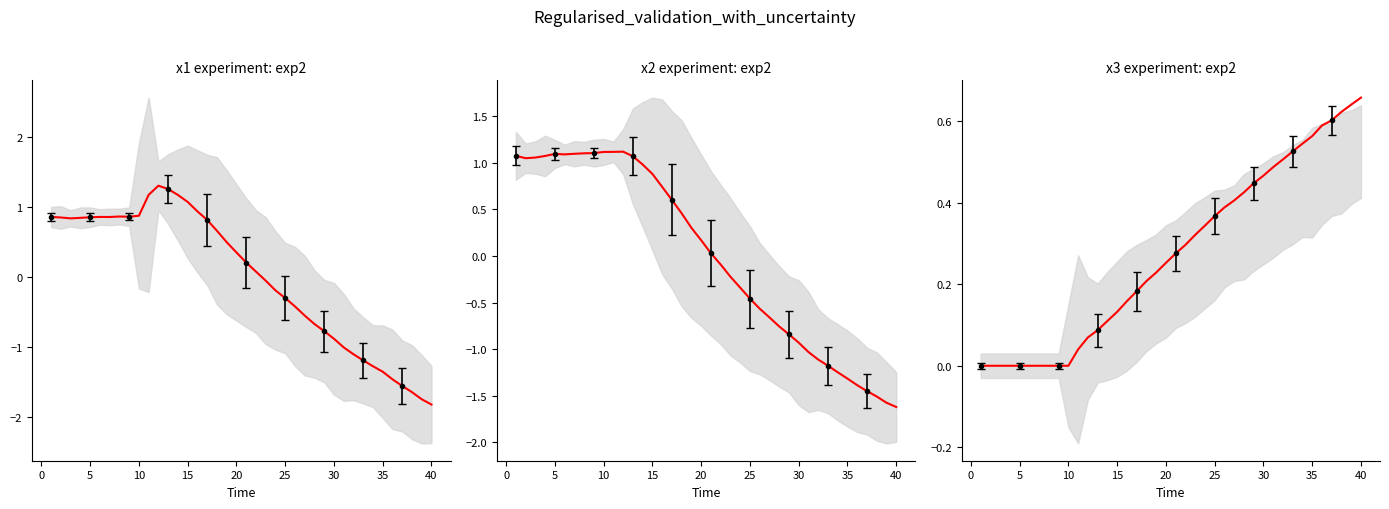

What is the difference between the maximum and second lowest values in the rate_has_drive series?

0.7